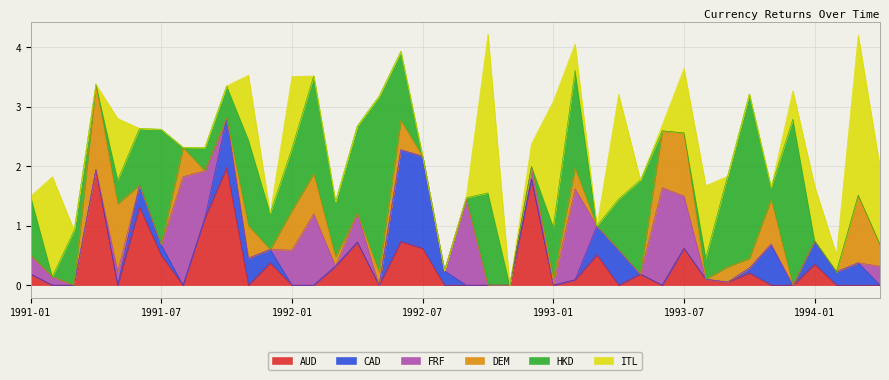

What is the sum of the HKD values at 1991-07 and 1991-01?

2.9